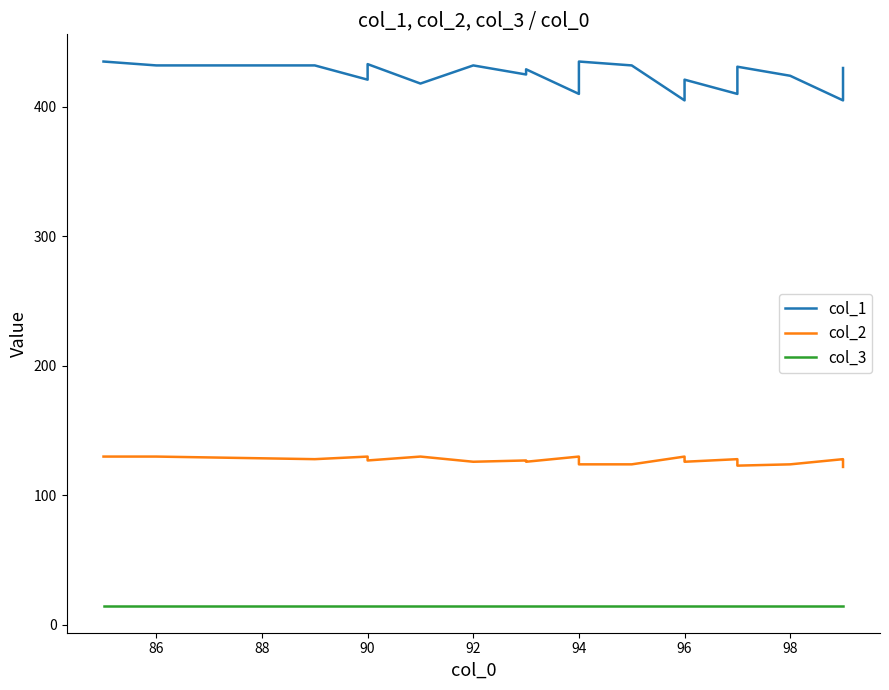

Reading left to right, list all the values displayed in this chart.

col_1: 435	432	432	421	429	433	418	432	425	429	410	418	422	435	432	405	413	417	421	410	431	424	405	409	413	430
col_2: 130	130	128	130	128	127	130	126	127	126	130	128	127	124	124	130	128	127	126	128	123	124	128	127	126	122
col_3: 15	15	15	15	15	15	15	15	15	15	15	15	15	15	15	15	15	15	15	15	15	15	15	15	15	15